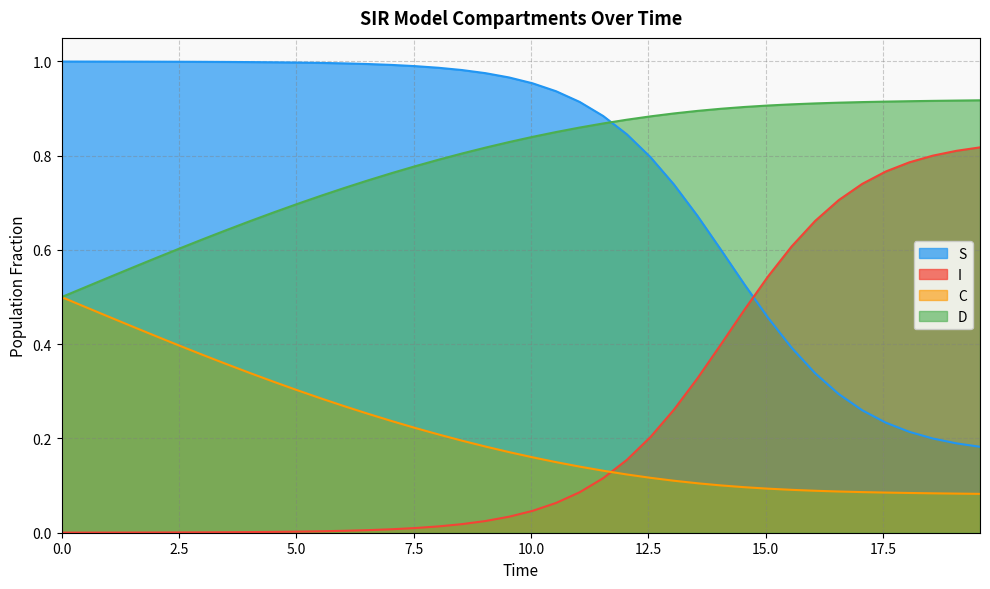

How many categories are shown in the chart?

40